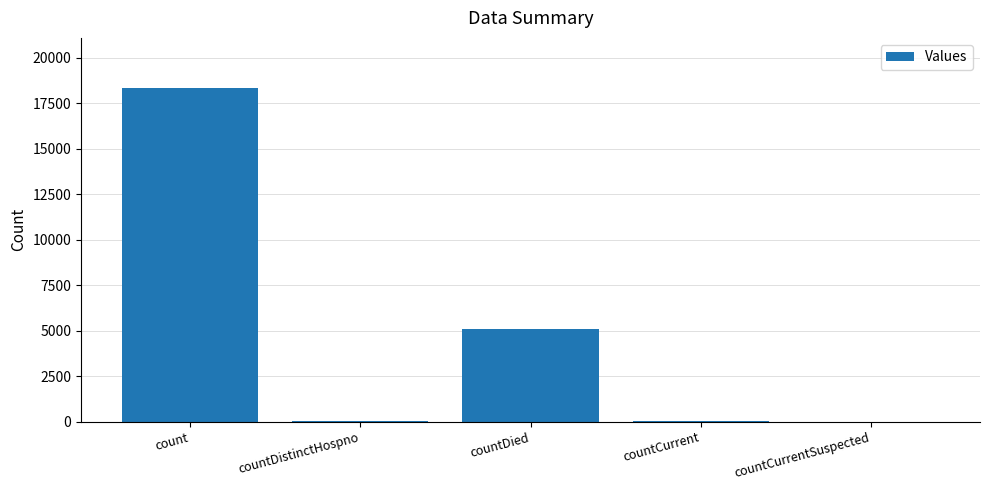

Where does the data first go above 37?

count